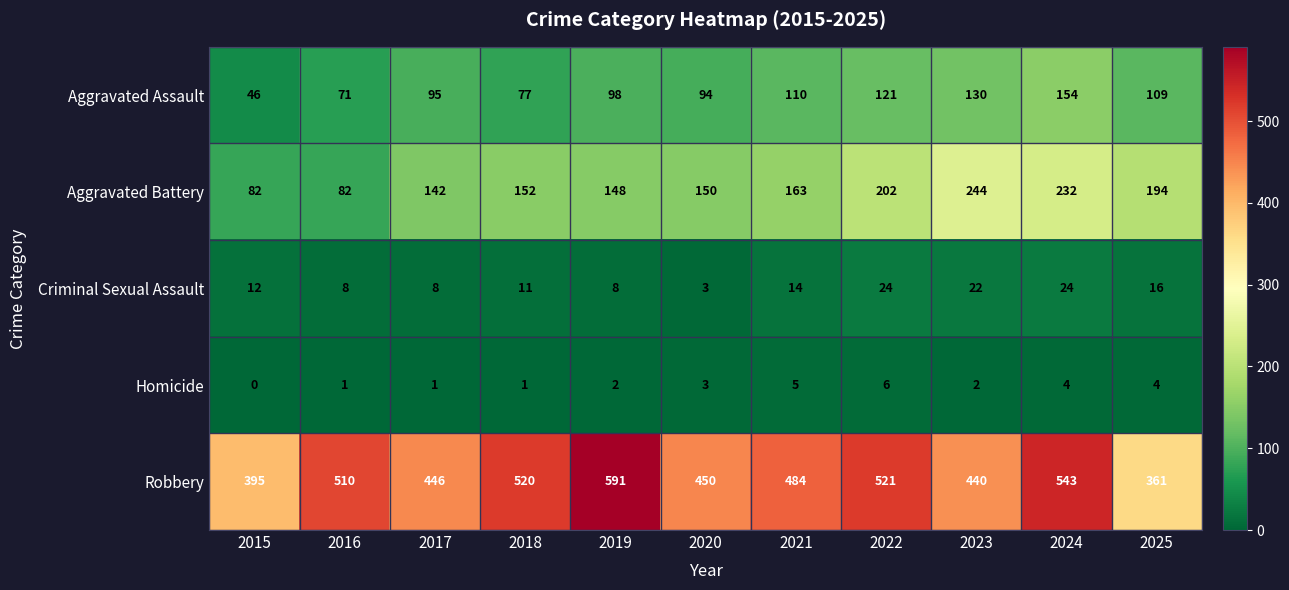

At which category does the chart reach its minimum across all series?

2015